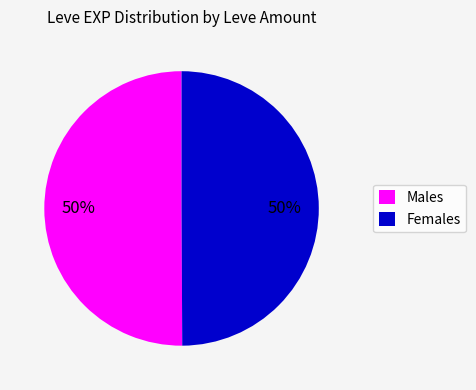

How many slices are in this pie chart?

2